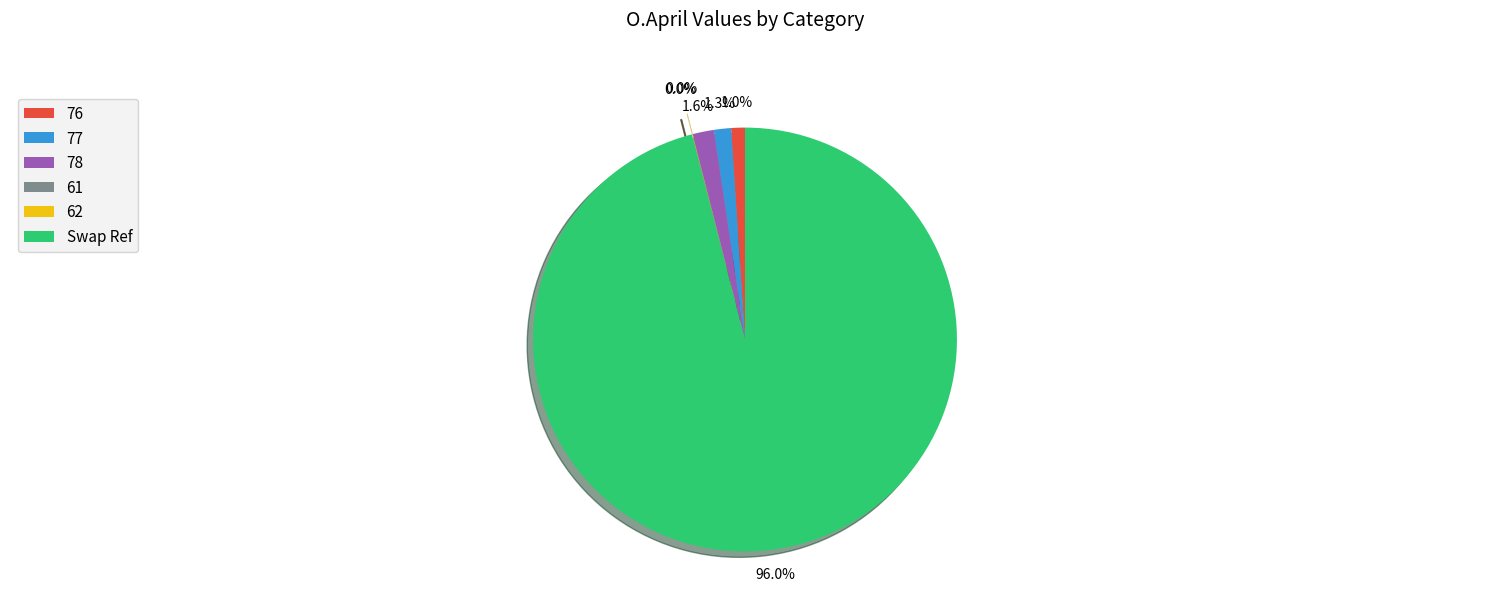

What percentage is NOT represented by 78?

98.4%